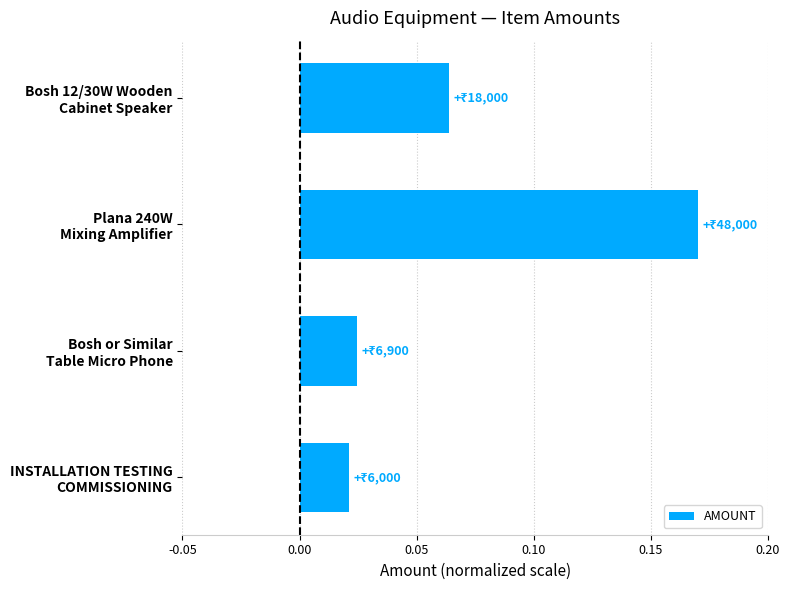

What is the sum of all values?

0.3